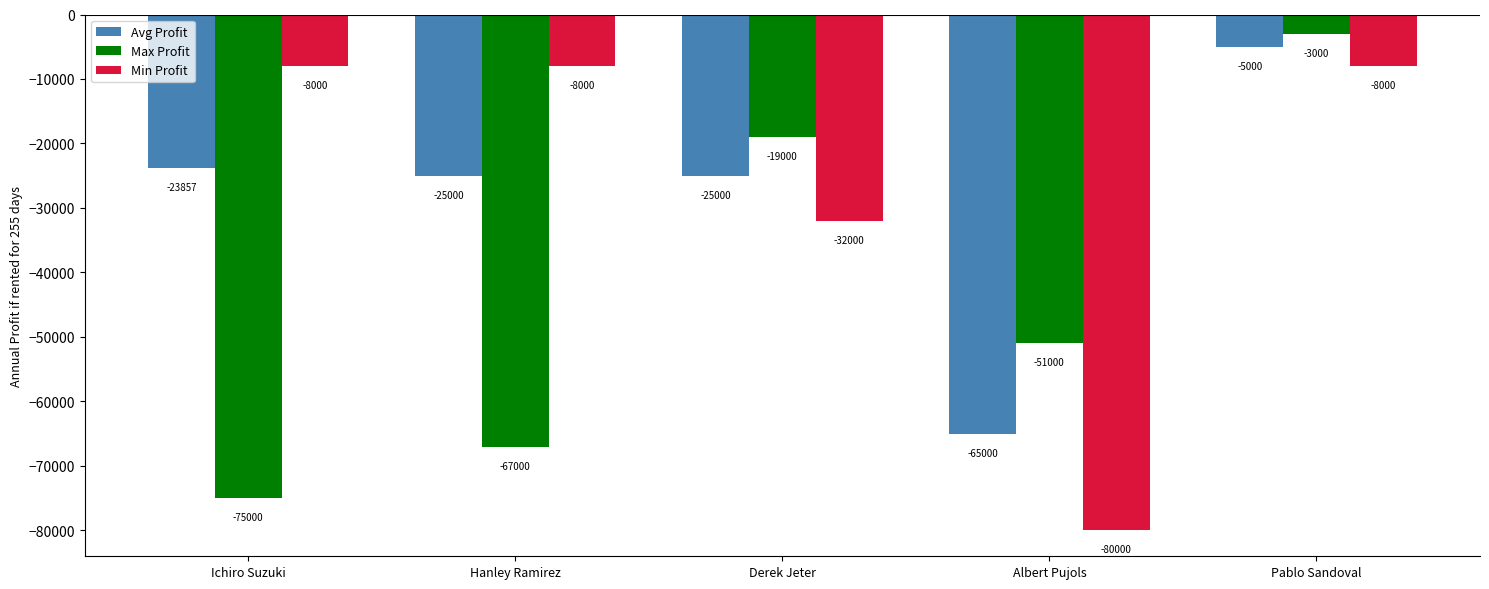

How many series are shown in this chart?

3